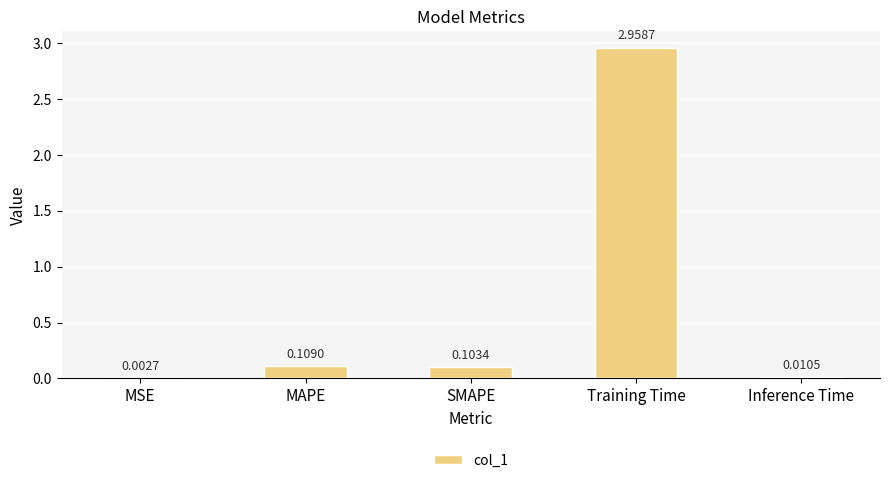

What is the average value?

0.6